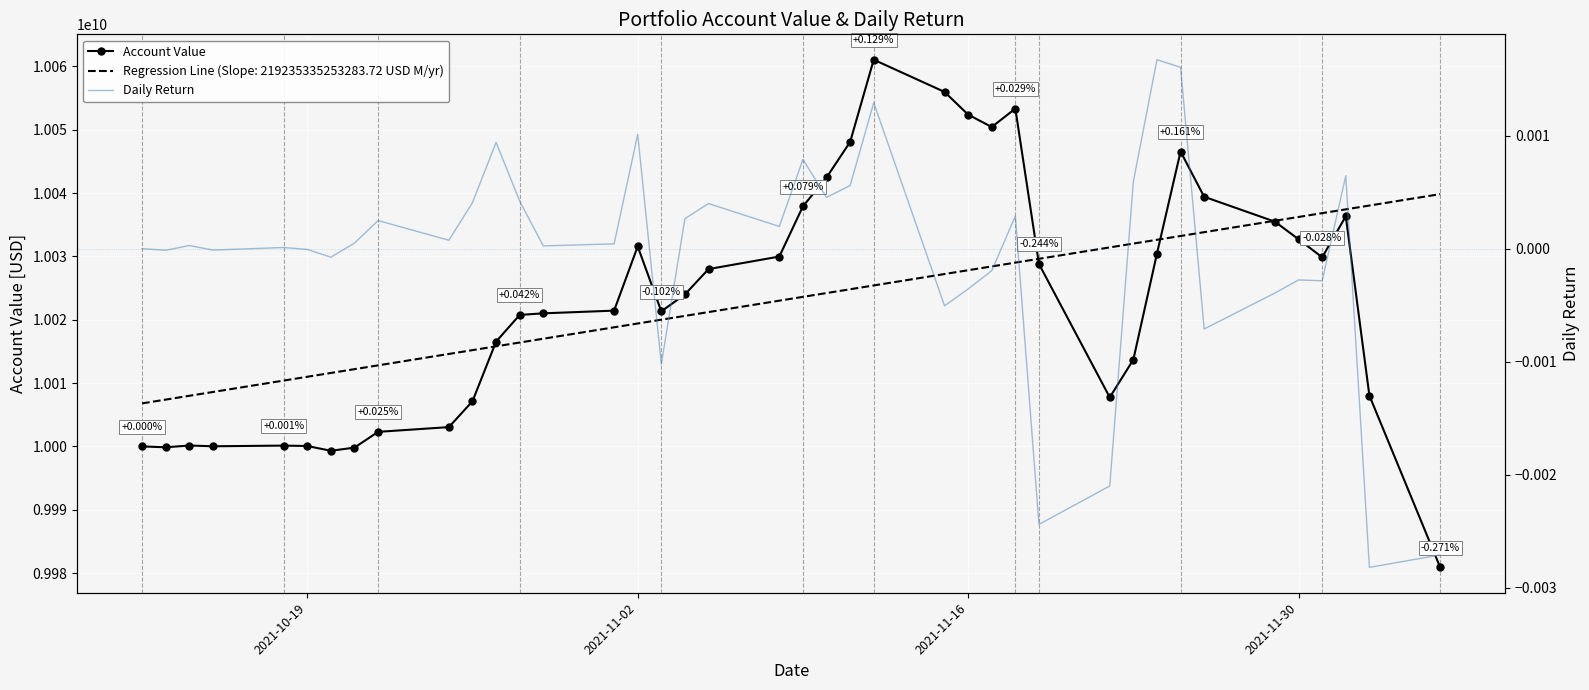

What is the value of the Account Value point at the 24th from the left?

10061040009.4